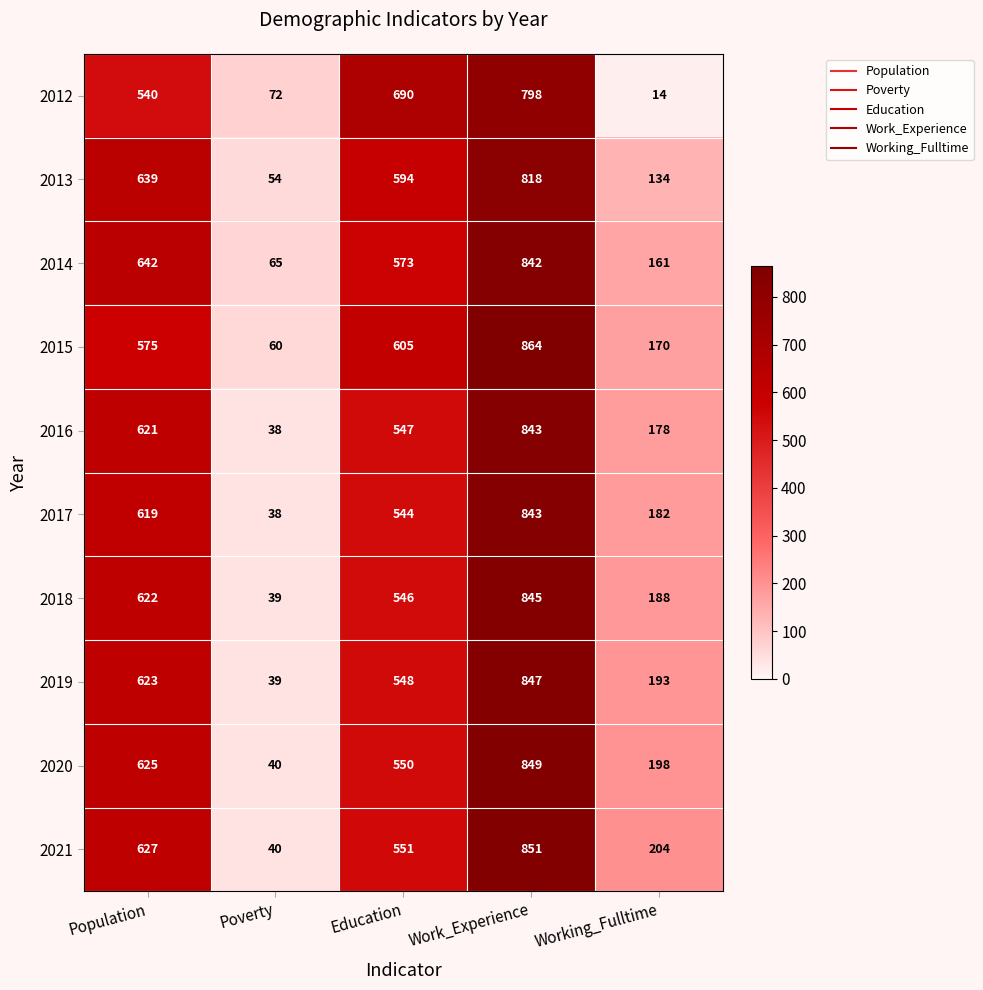

What is the average value of the 2018 series?

448